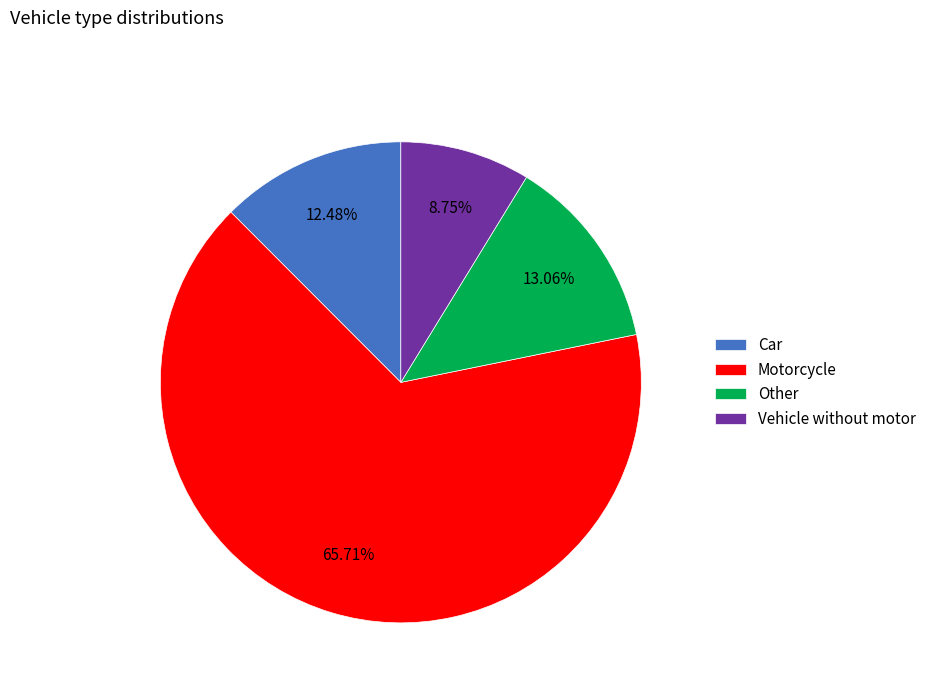

Rank the categories by value from highest to lowest.

Motorcycle, Other, Car, Vehicle without motor